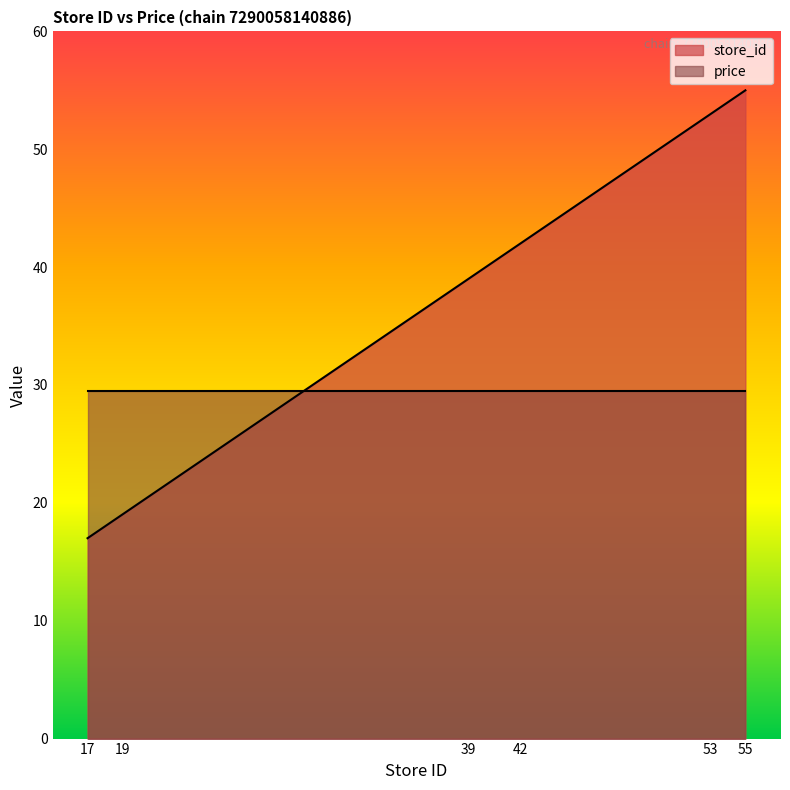

How many categories are shown in the chart?

6